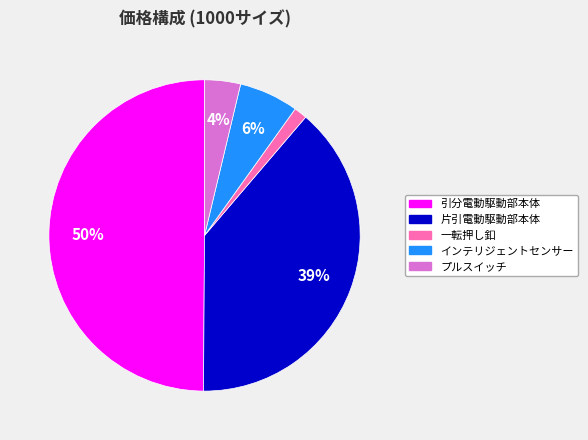

To the nearest percent, what is the difference between the インテリジェントセンサー and プルスイッチ slice percentages?

2%